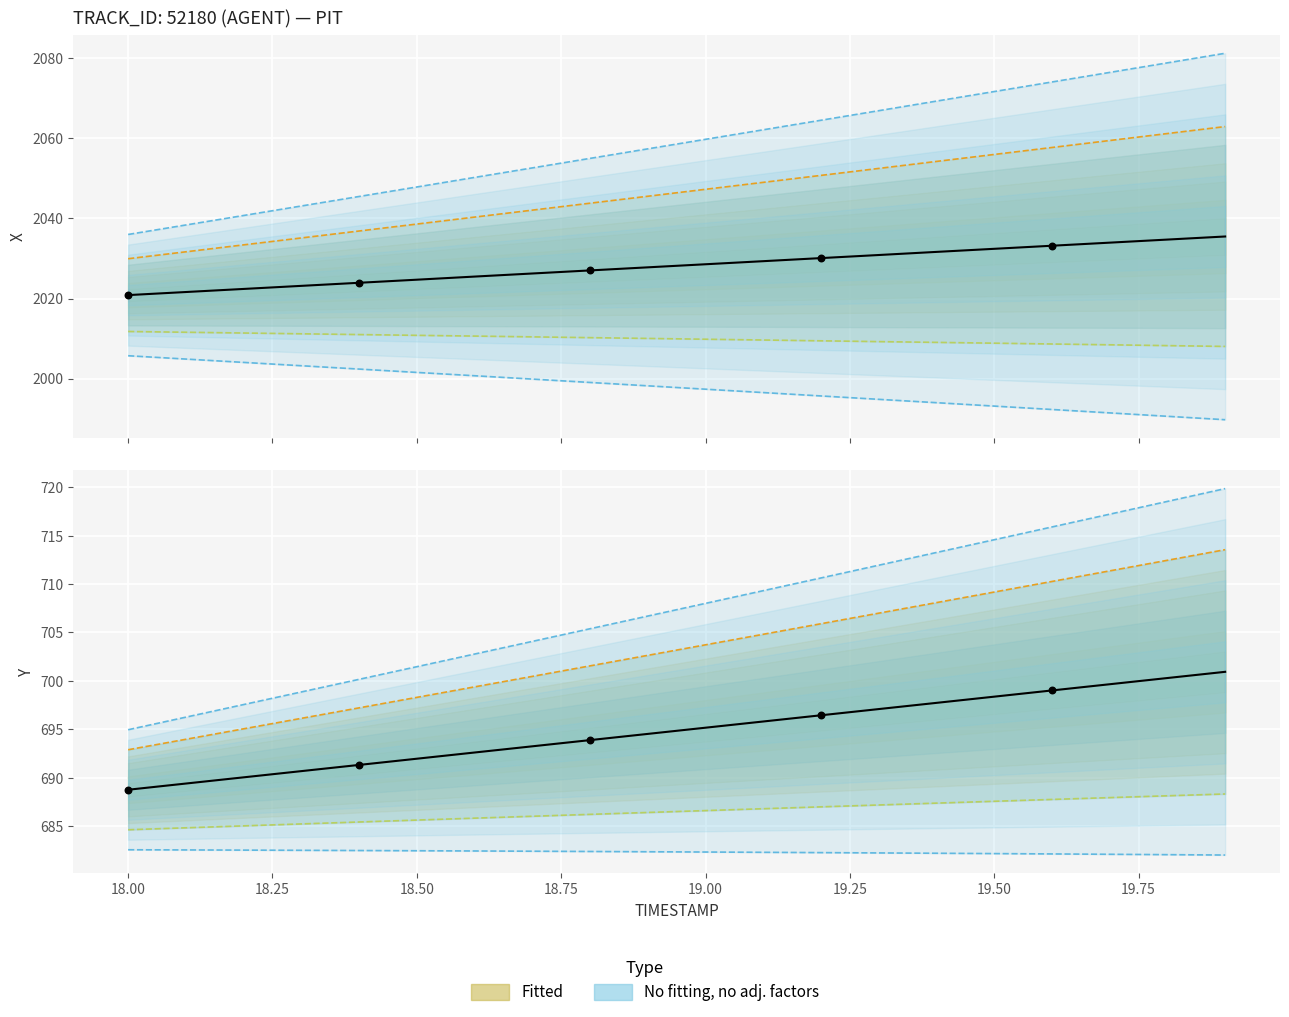

Which series contains the lowest Y value?

Y